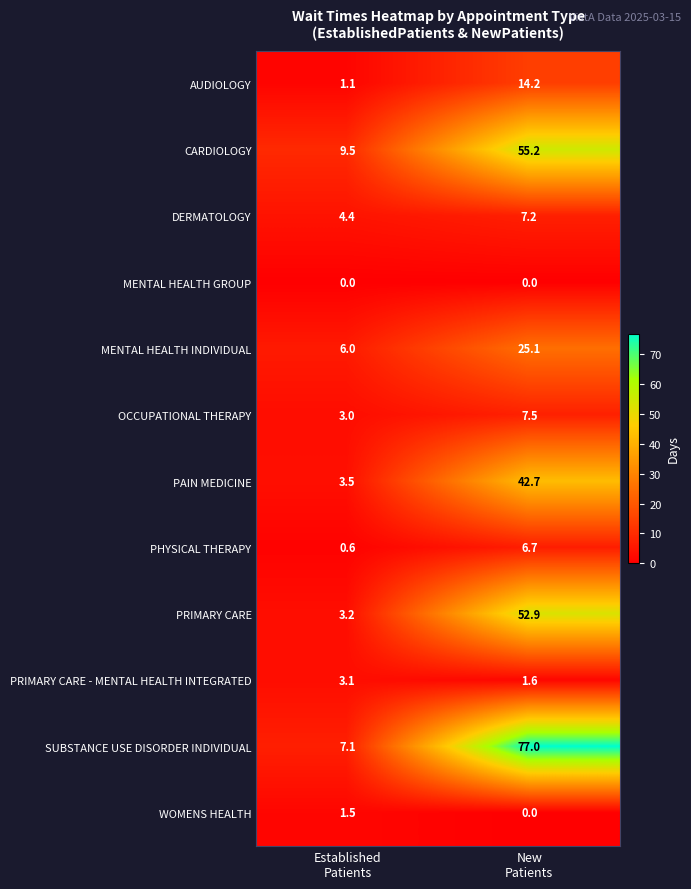

Which series has the largest total across all categories?

SUBSTANCE USE DISORDER INDIVIDUAL